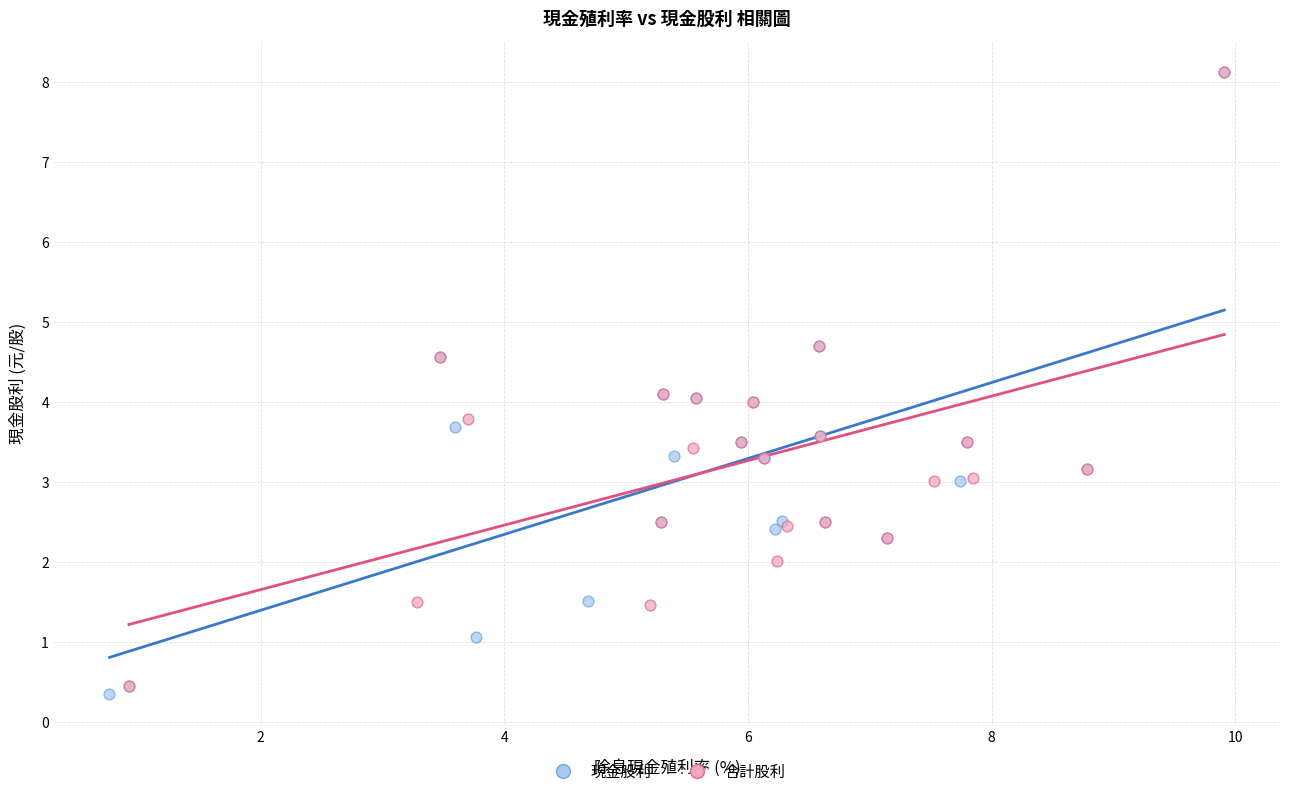

Which series has the widest spread of Y values?

現金股利